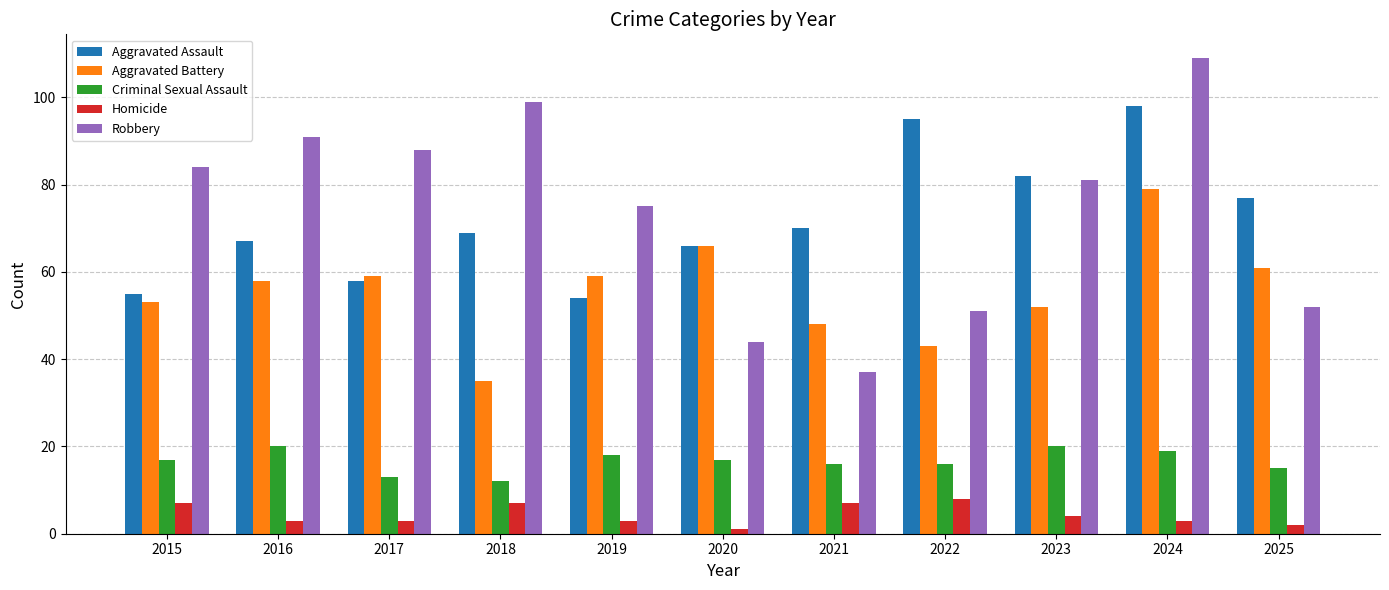

Which series has the largest range (max minus min)?

Robbery